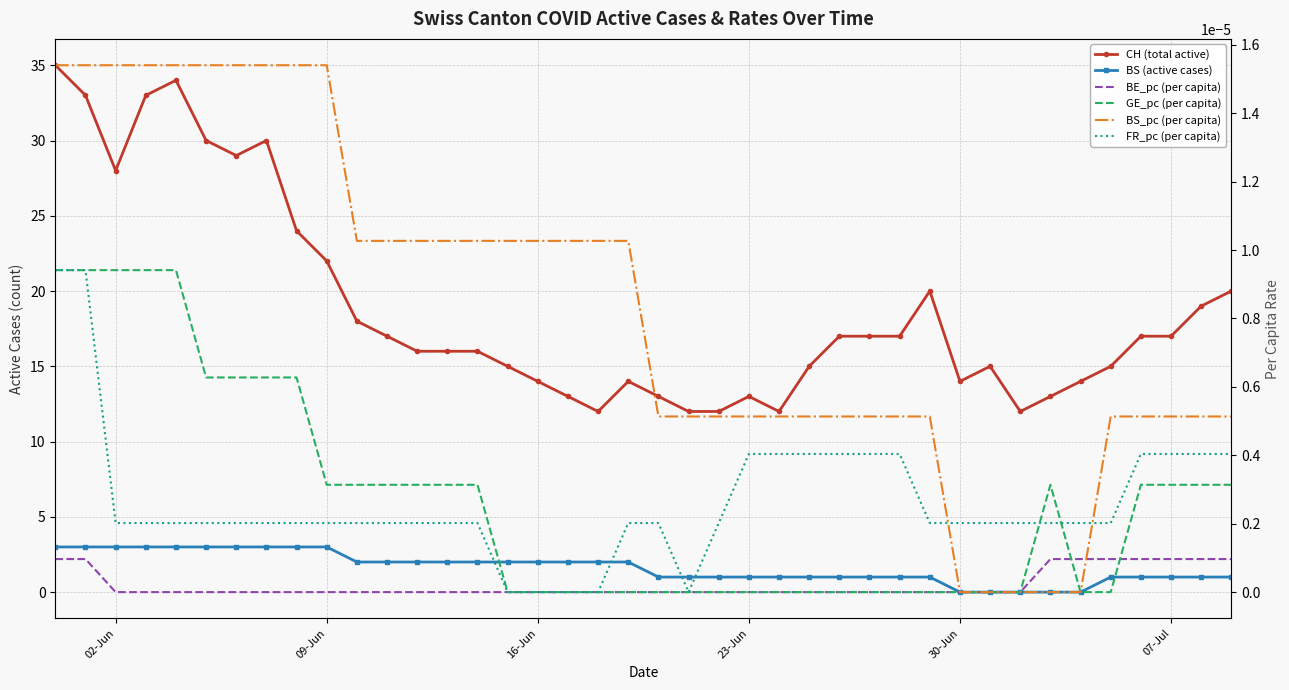

True or false: BE_pc (per capita) has more than 1 interior local peaks.

False